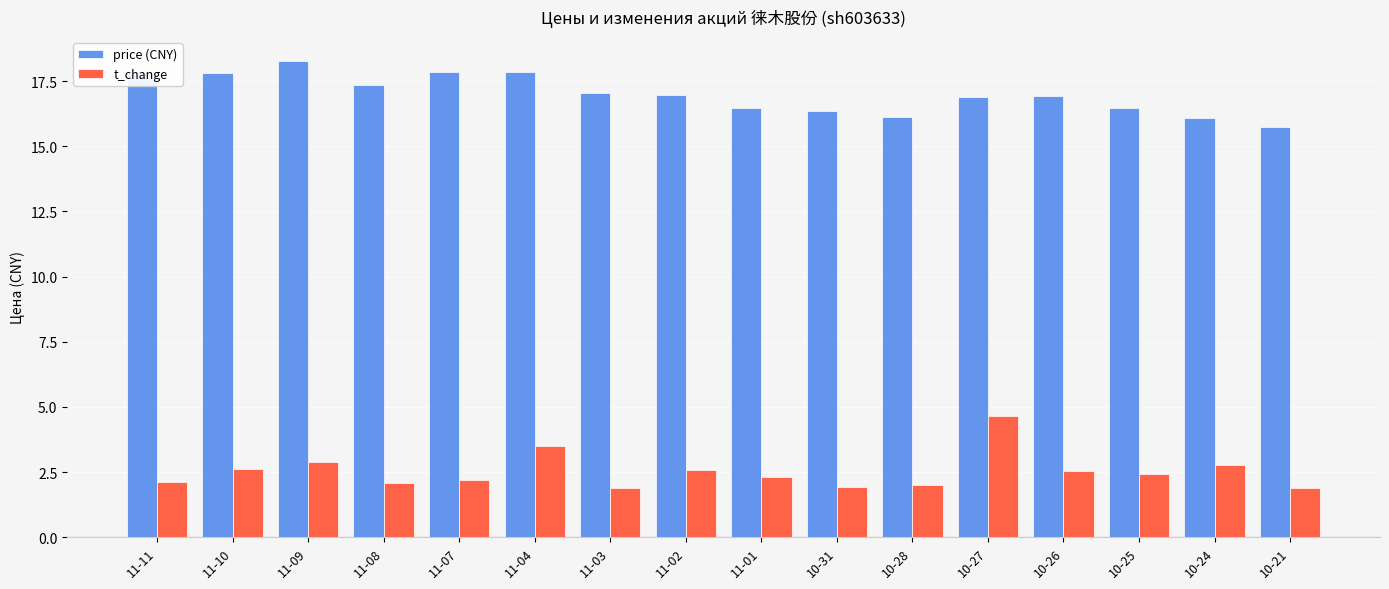

What is the difference between the highest and lowest values at 11-07?

15.7